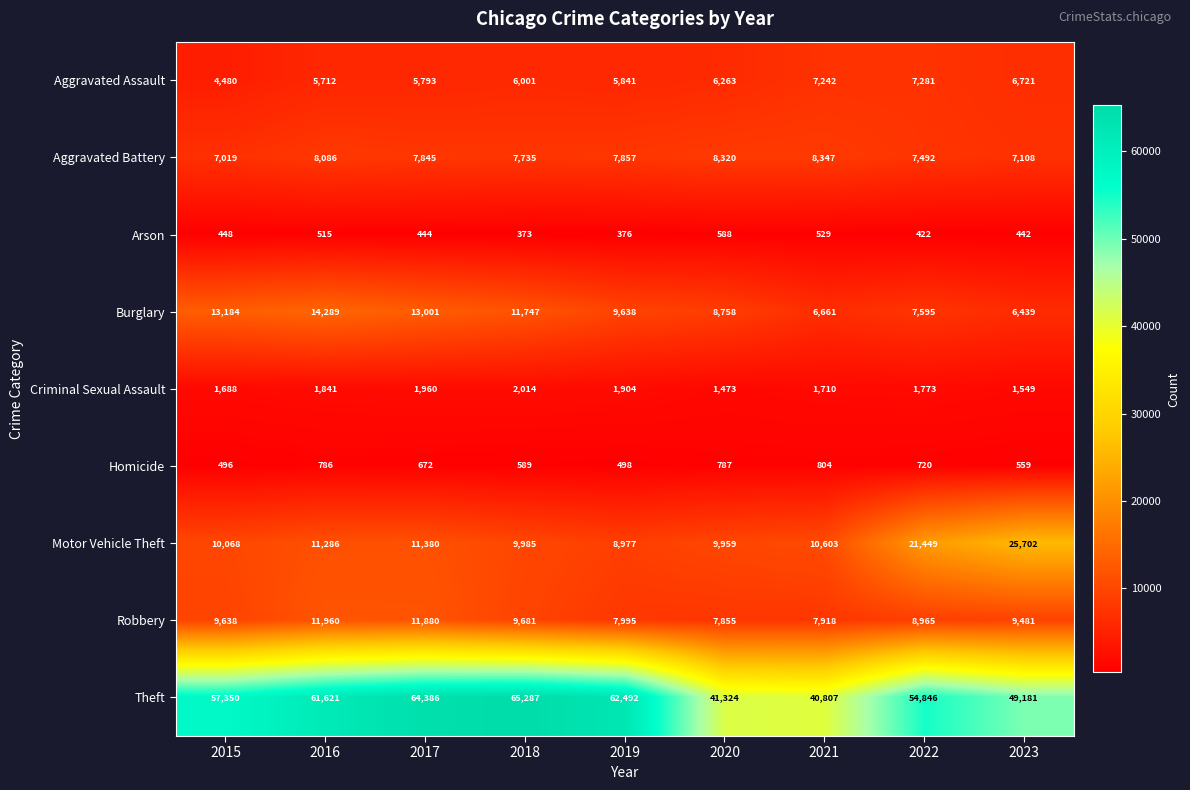

Which category has the lowest value across all series?

2018